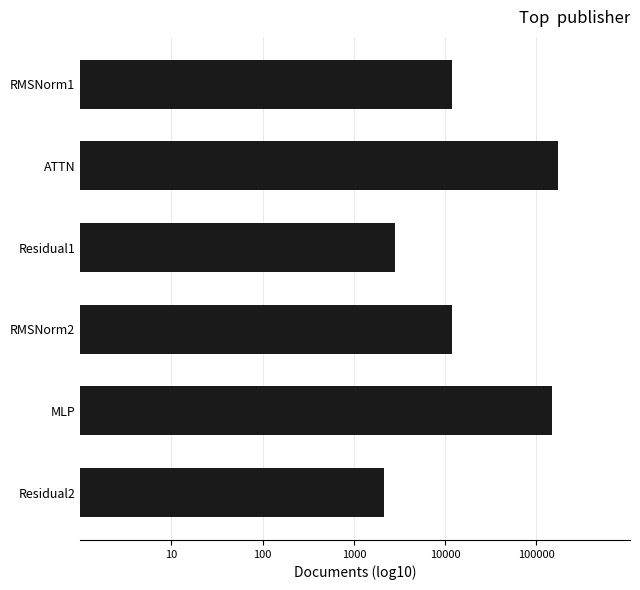

What is the difference between the maximum and minimum values?

1.9